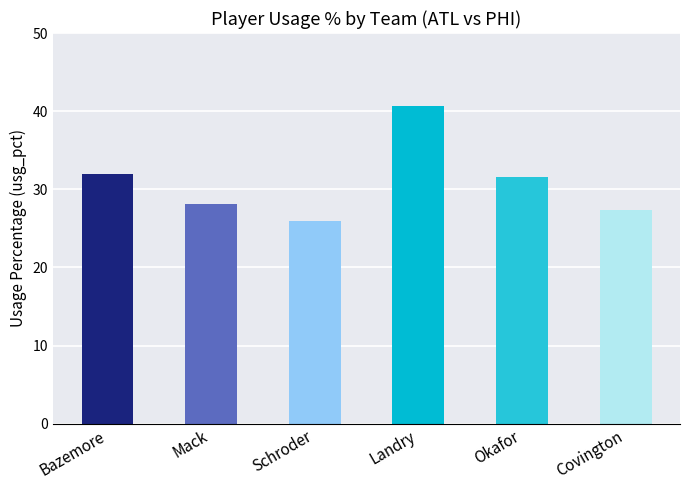

What is the change in value from Landry to Covington?

-13.4